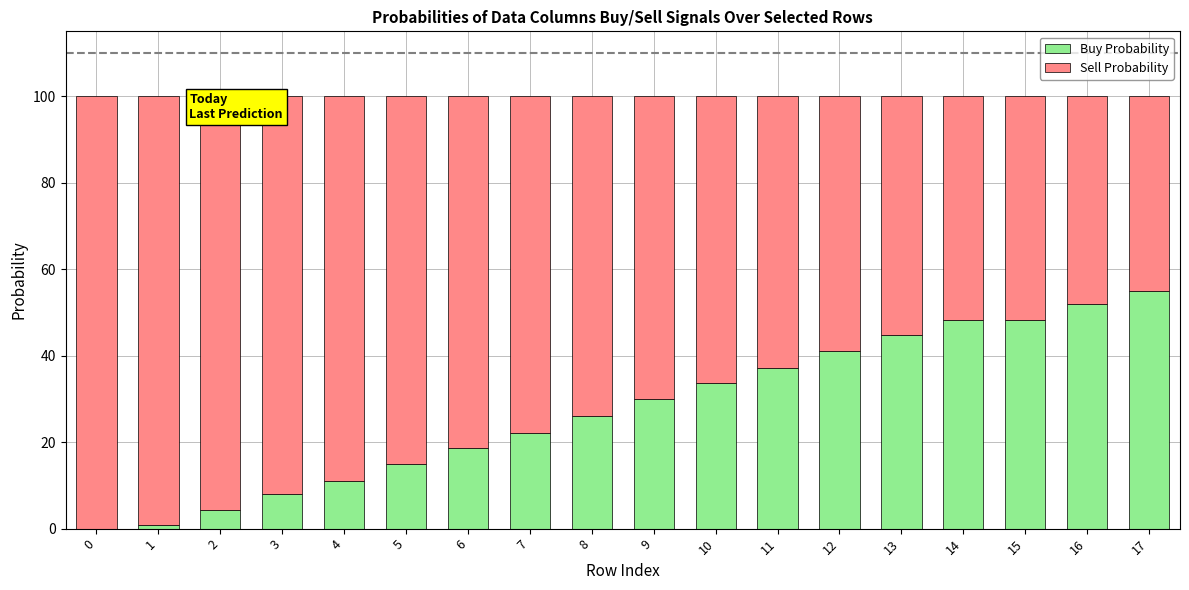

True or false: Buy Probability has a value of 48.3 at 14.

True